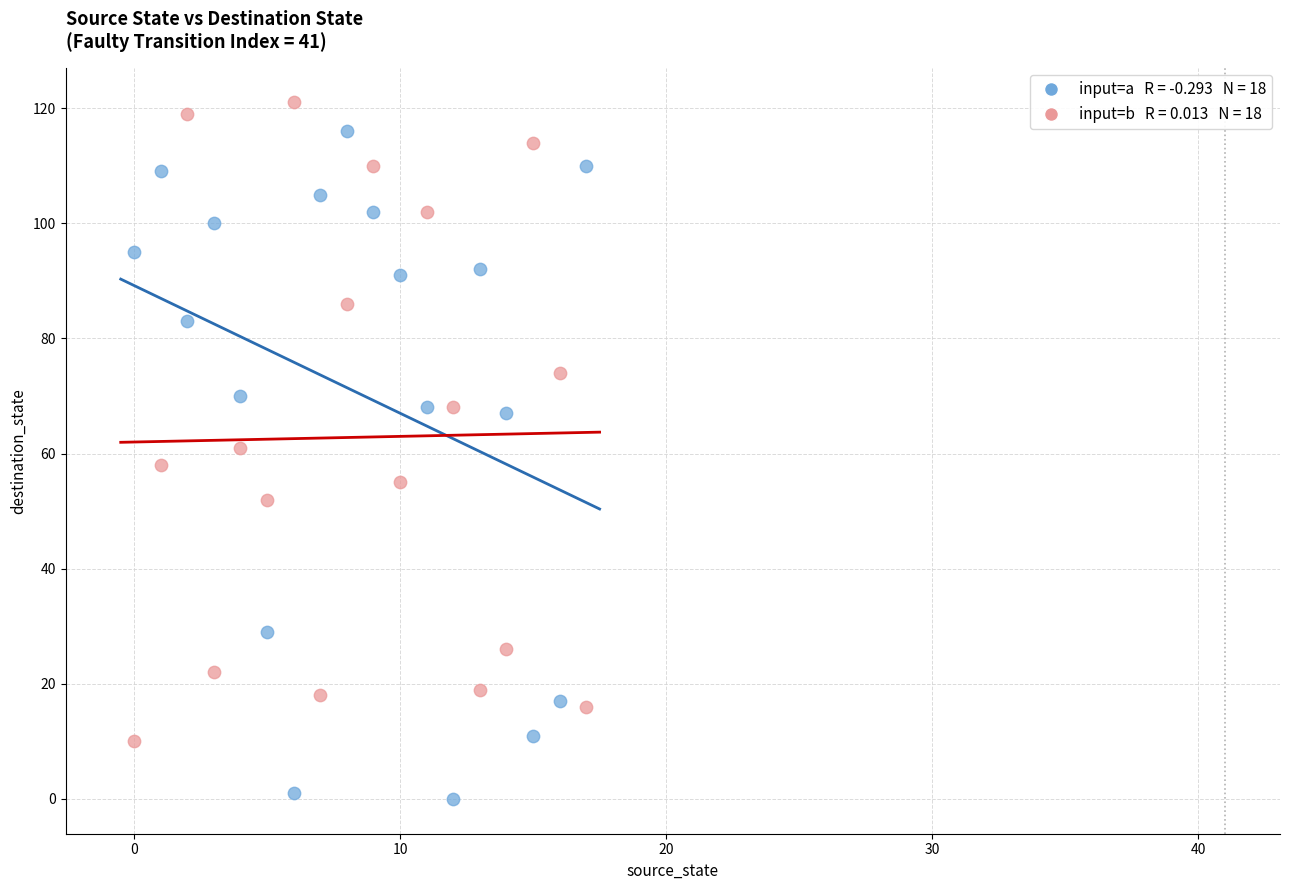

Across all data points, what is the range of Y values (max minus min)?

121